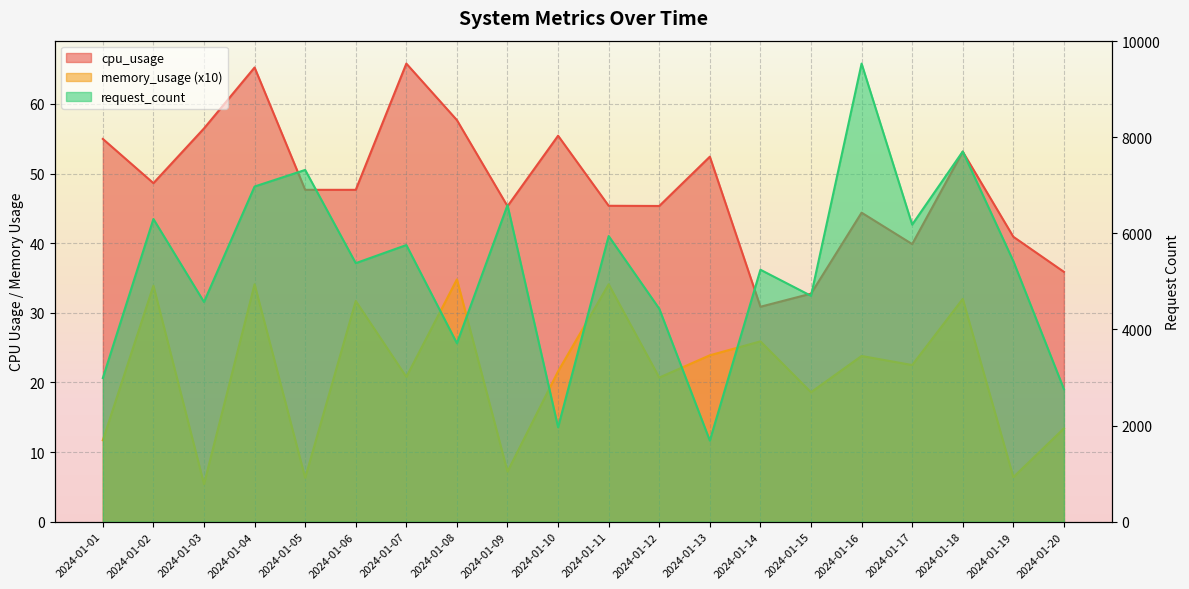

True or false: memory_usage and cpu_usage intersect in this chart.

False